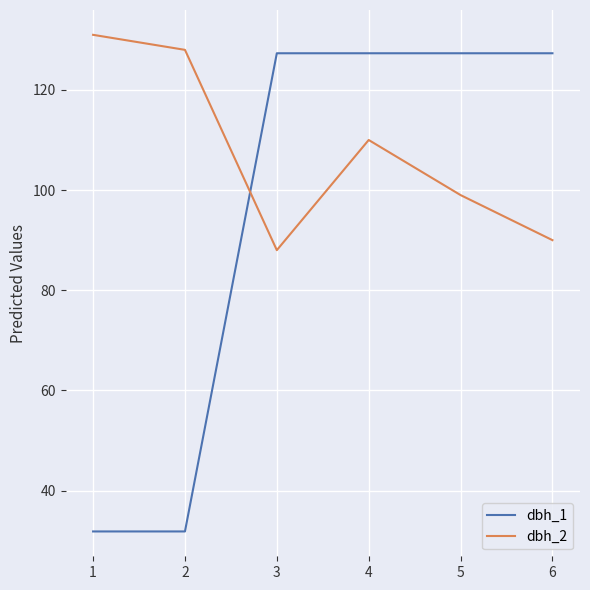

Which series has the widest spread of values?

dbh_1